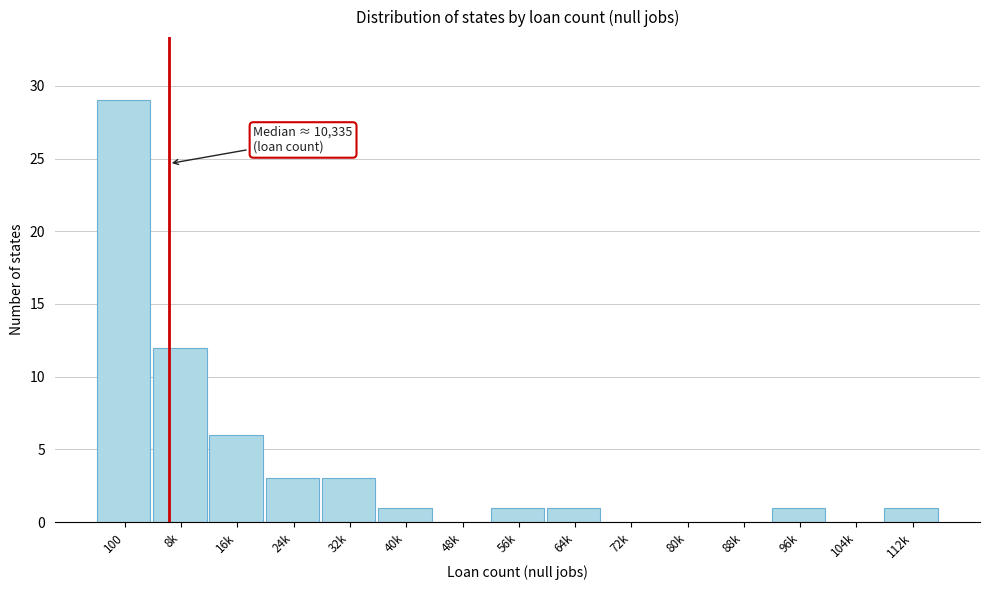

Reading right to left, extract all data points from this chart.

112k=1	104k=0	96k=1	88k=0	80k=0	72k=0	64k=1	56k=1	48k=0	40k=1	32k=3	24k=3	16k=6	8k=12	100=29